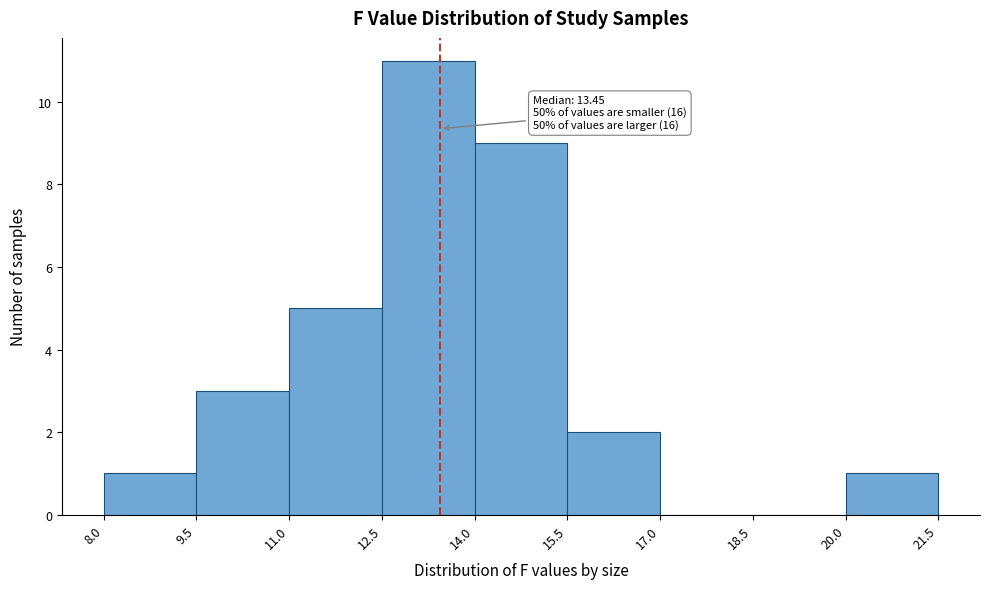

Which range on the x-axis has the tallest bar?

12.5 to 14.0